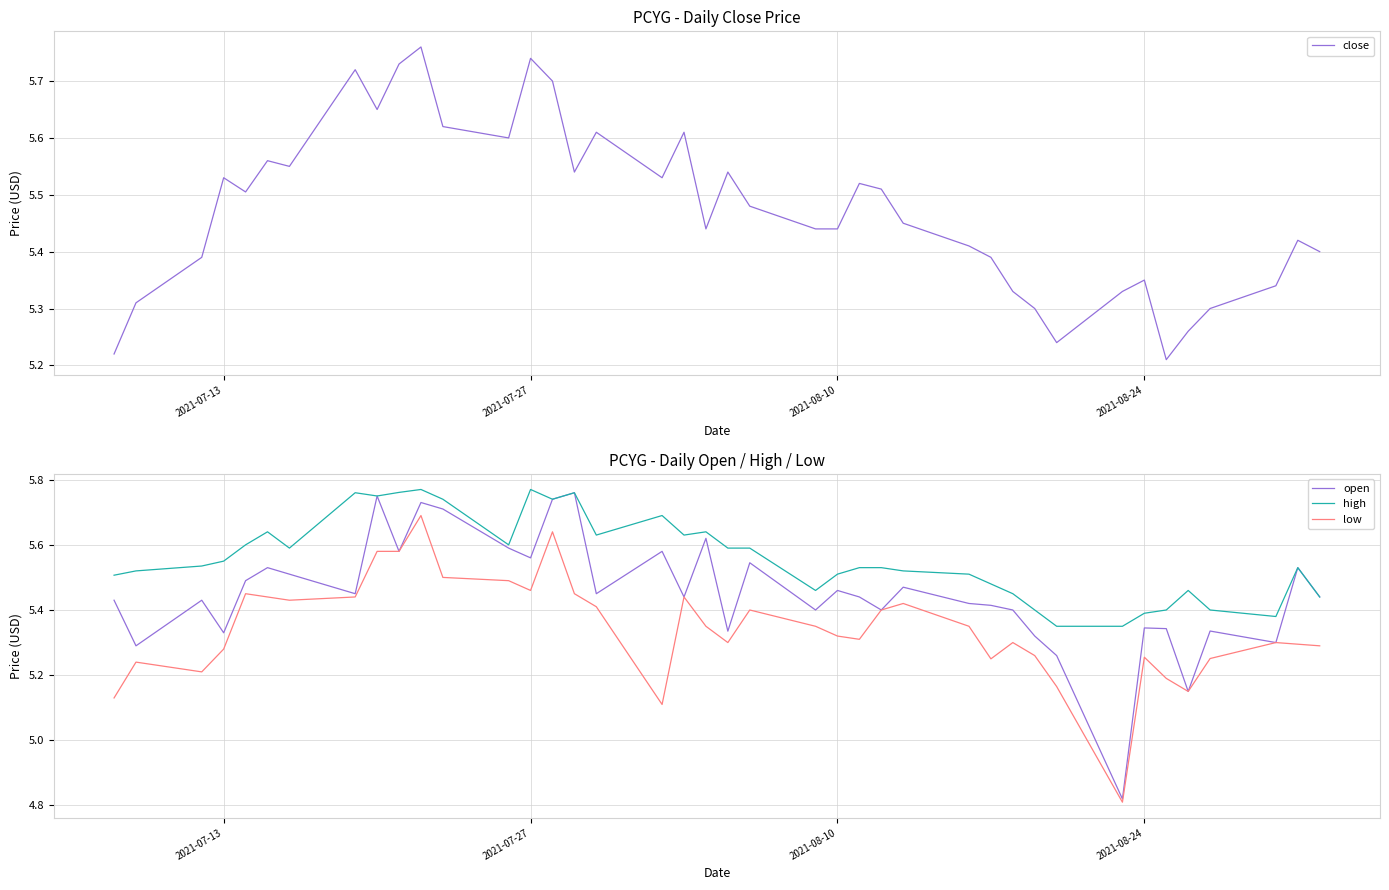

Reading left to right, list all the values displayed in this chart.

close: 5.2	5.3	5.4	5.5	5.5	5.6	5.5	5.7	5.7	5.7	5.8	5.6	5.6	5.7	5.7	5.5	5.6	5.5	5.6	5.4	5.5	5.5	5.4	5.4	5.5	5.5	5.5	5.4	5.4	5.3	5.3	5.2	5.3	5.3	5.2	5.3	5.3	5.3	5.4	5.4
open: 5.4	5.3	5.4	5.3	5.5	5.5	5.5	5.5	5.8	5.6	5.7	5.7	5.6	5.6	5.7	5.8	5.5	5.6	5.4	5.6	5.3	5.5	5.4	5.5	5.4	5.4	5.5	5.4	5.4	5.4	5.3	5.3	4.8	5.3	5.3	5.2	5.3	5.3	5.5	5.4
high: 5.5	5.5	5.5	5.5	5.6	5.6	5.6	5.8	5.8	5.8	5.8	5.7	5.6	5.8	5.7	5.8	5.6	5.7	5.6	5.6	5.6	5.6	5.5	5.5	5.5	5.5	5.5	5.5	5.5	5.5	5.4	5.3	5.3	5.4	5.4	5.5	5.4	5.4	5.5	5.4
low: 5.1	5.2	5.2	5.3	5.5	5.4	5.4	5.4	5.6	5.6	5.7	5.5	5.5	5.5	5.6	5.5	5.4	5.1	5.4	5.3	5.3	5.4	5.3	5.3	5.3	5.4	5.4	5.3	5.2	5.3	5.3	5.2	4.8	5.3	5.2	5.2	5.3	5.3	5.3	5.3